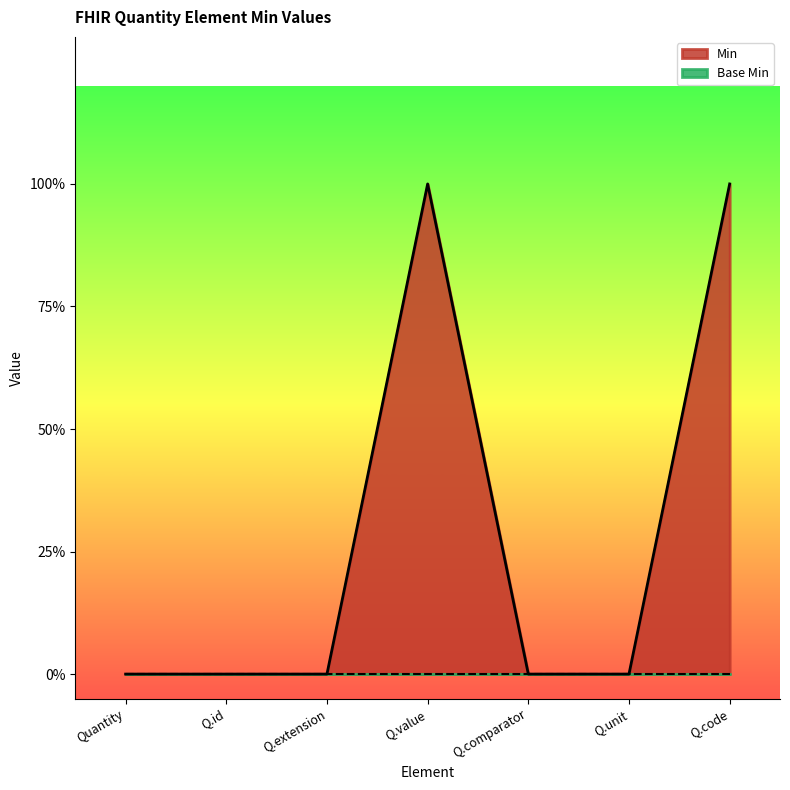

True or false: the data shows 0 at Q.unit.

True